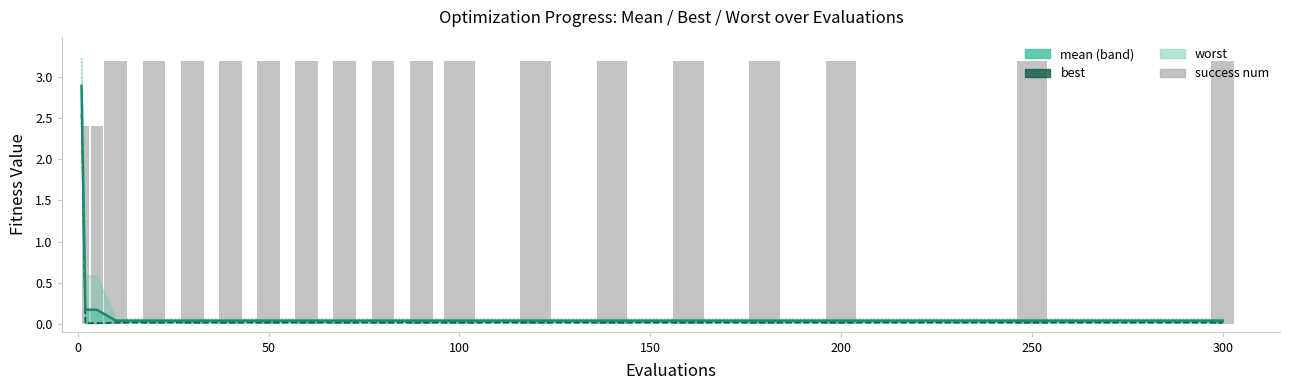

Between 100 and 50, which is larger?

100